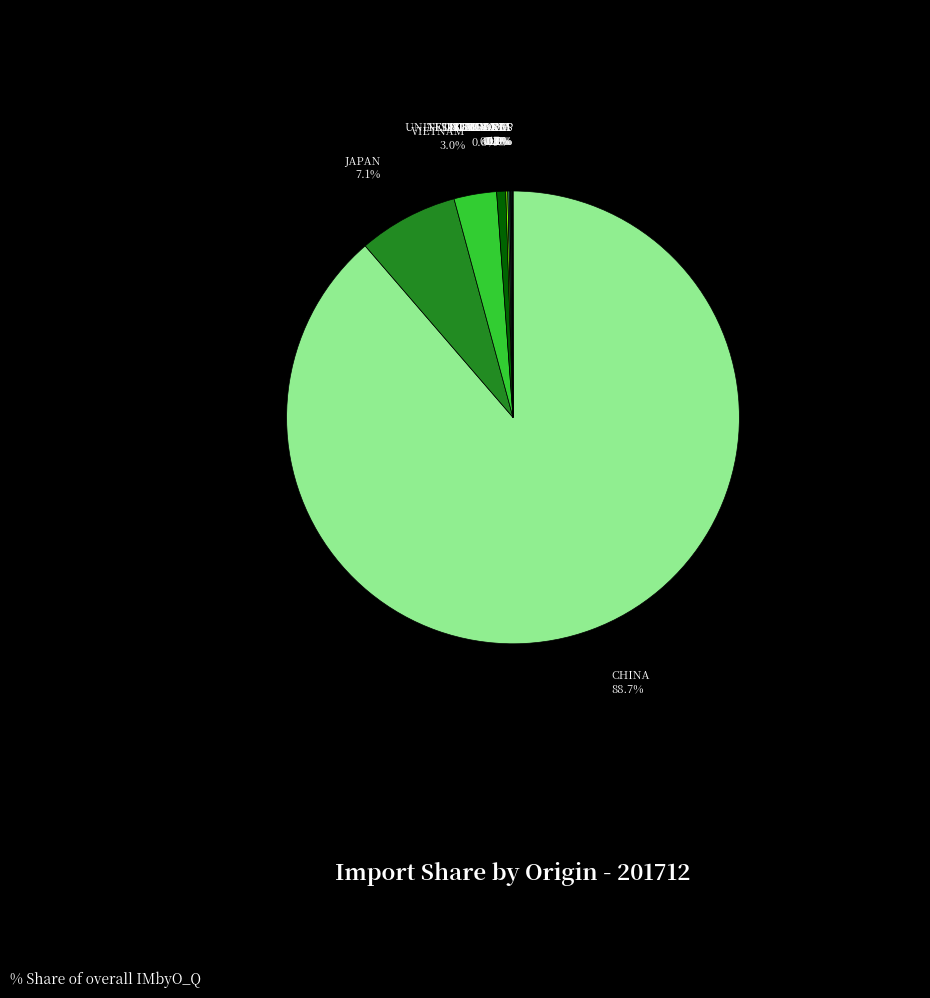

Is there a majority slice in this chart?

Yes